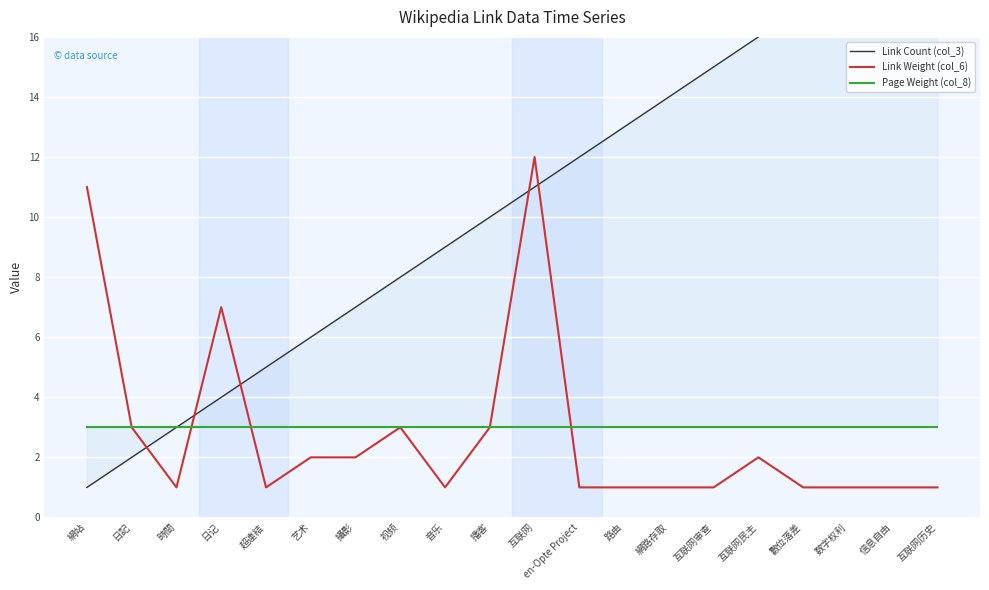

True or false: Page Weight (col_8) has more than 0 interior local peaks.

False